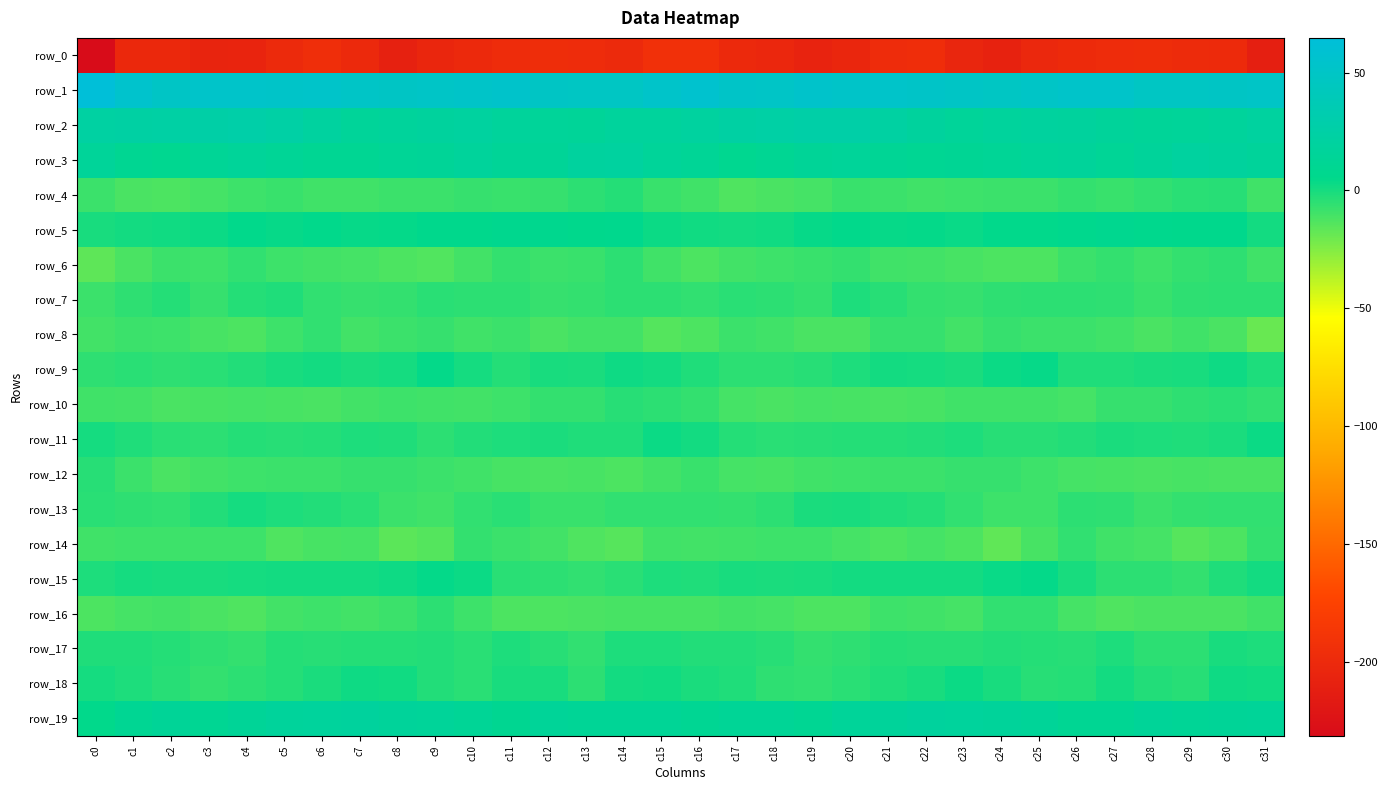

What is the sum of the row_19 values at c2 and c30?

27.8